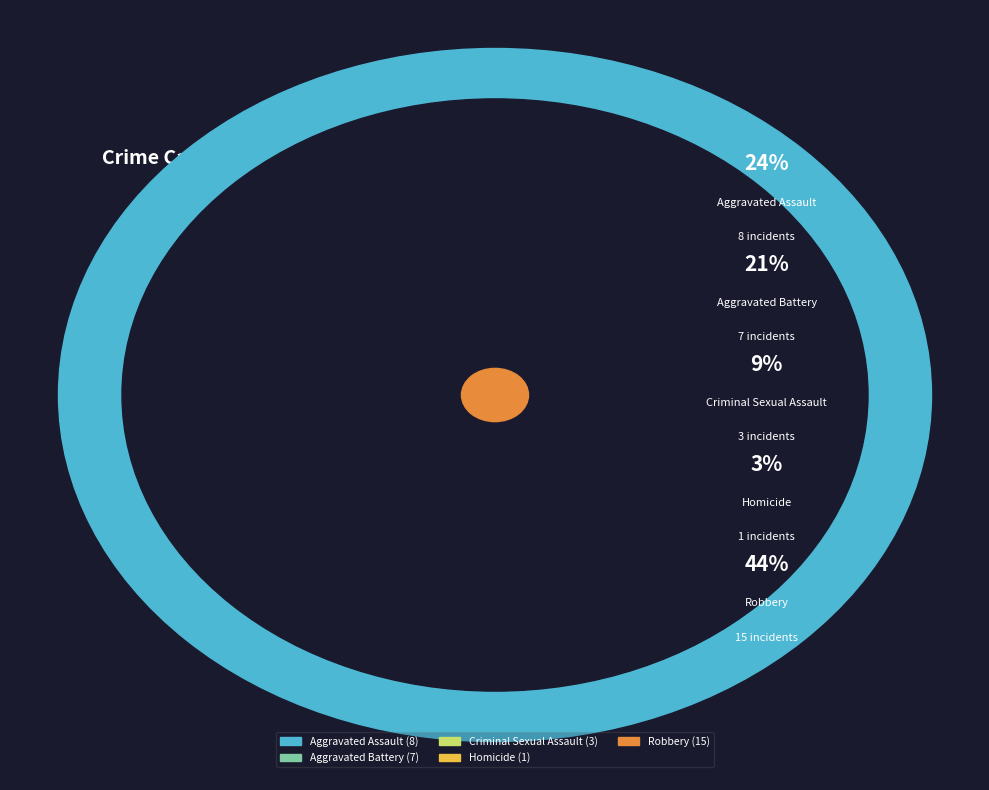

Is there any slice that represents more than half of the pie?

No